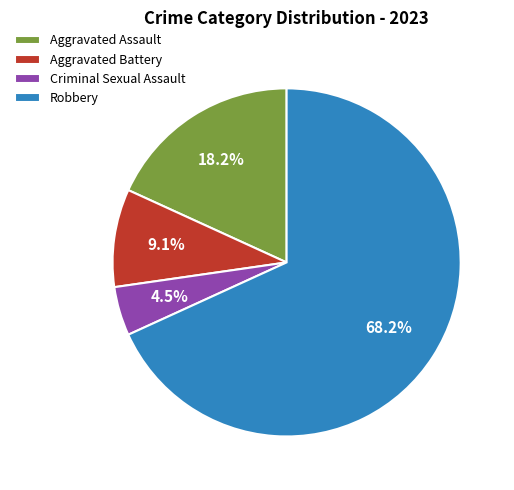

Does Robbery account for over 50% of the chart?

Yes